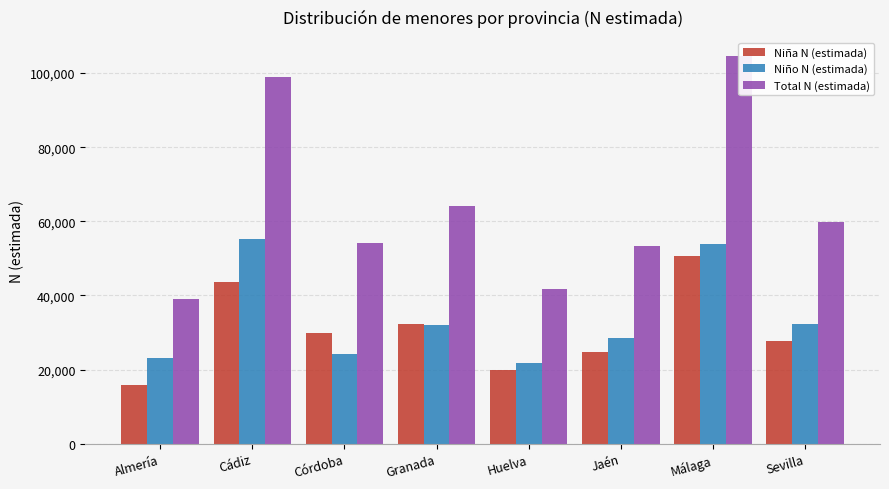

Which series changed the most between Jaén and Sevilla?

Total N (estimada)